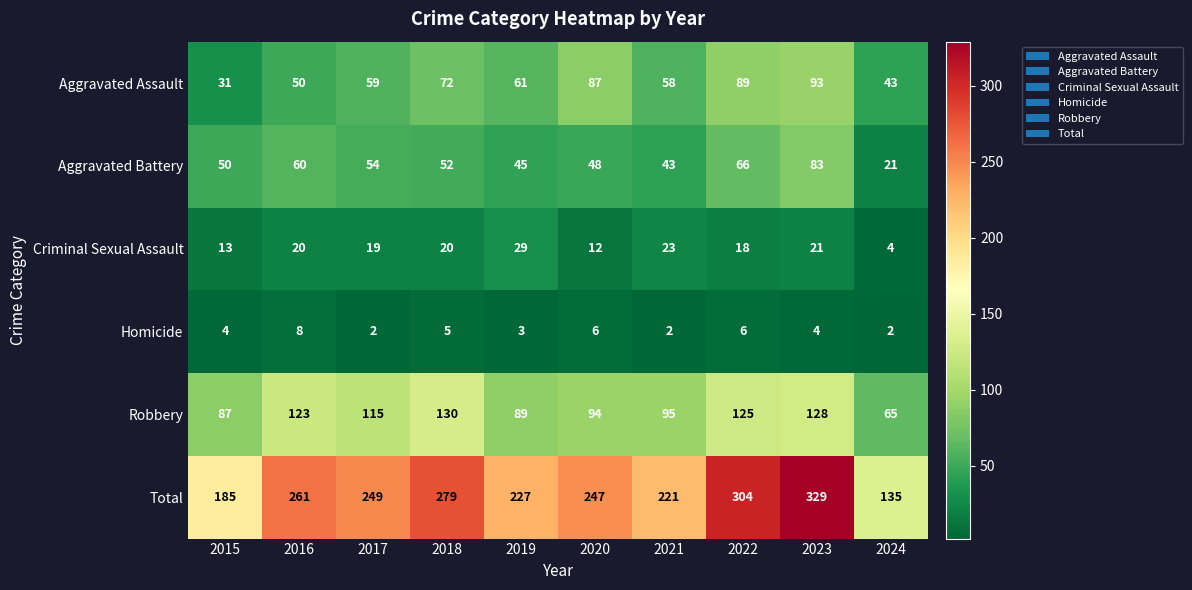

What is the difference between the Aggravated Assault values at 2015 and 2020?

56